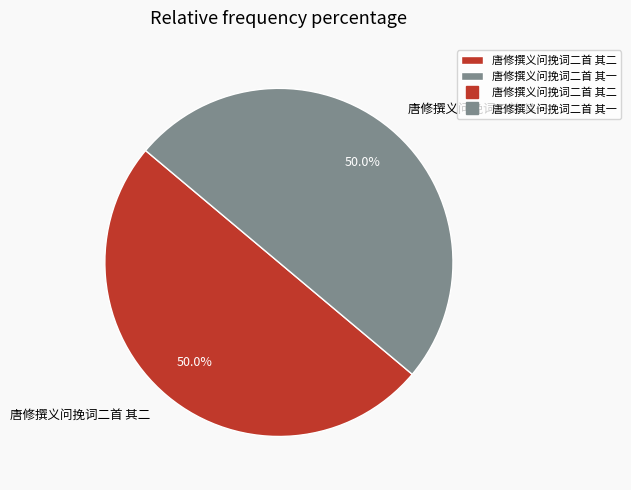

Combined, do 唐修撰义问挽词二首 其二 and 唐修撰义问挽词二首 其一 account for over 50%?

Yes